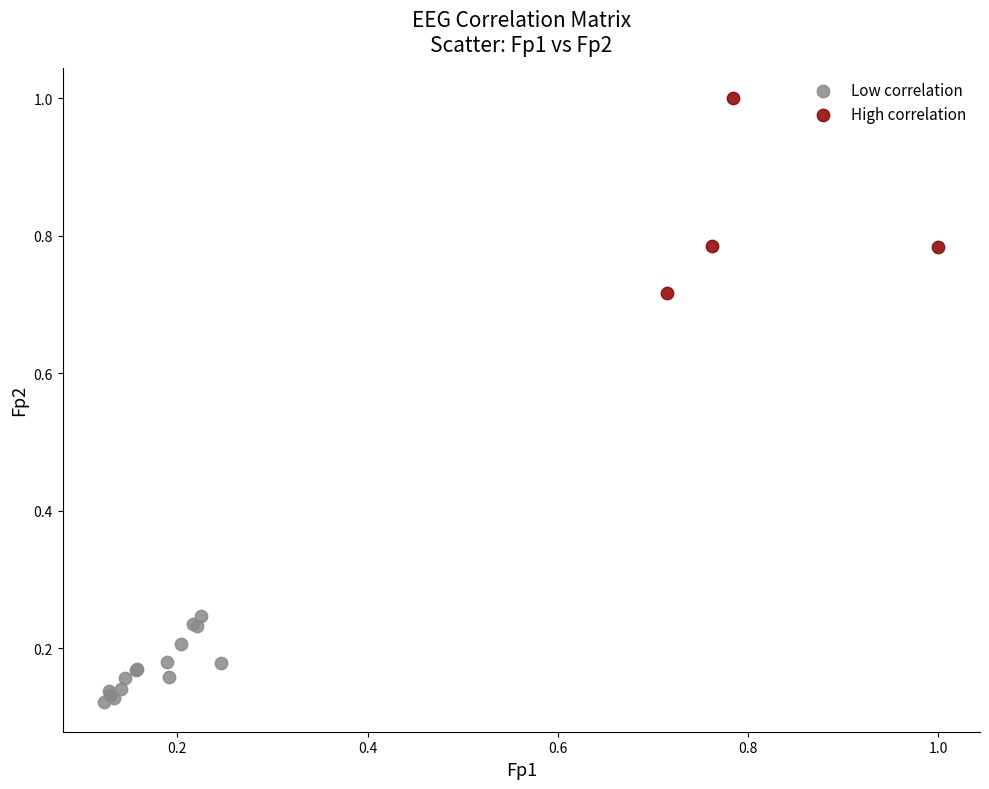

Which series contains the lowest Y value?

Low correlation